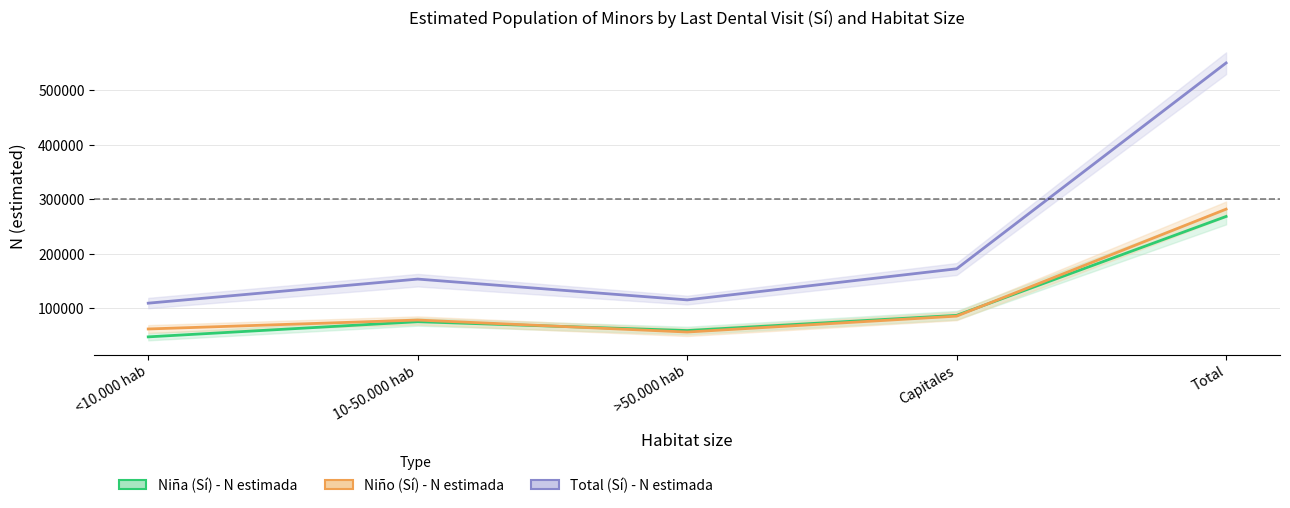

What is the difference between the Total (Sí) - N estimada values at Total and >50.000 hab?

435244